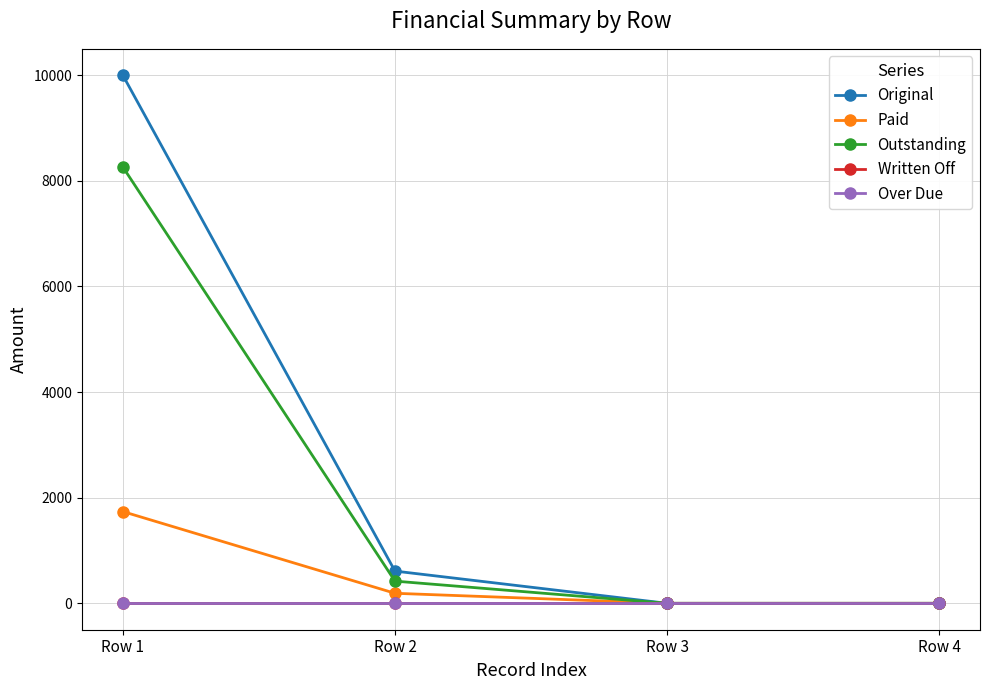

Reading left to right, transcribe all the data shown in this chart.

Original: 10000.0	610.3	0.0	0.0
Paid: 1737.5	190.1	0.0	0.0
Outstanding: 8262.5	420.3	0.0	0.0
Written Off: 0.0	0.0	0.0	0.0
Over Due: 0.0	0.0	0.0	0.0